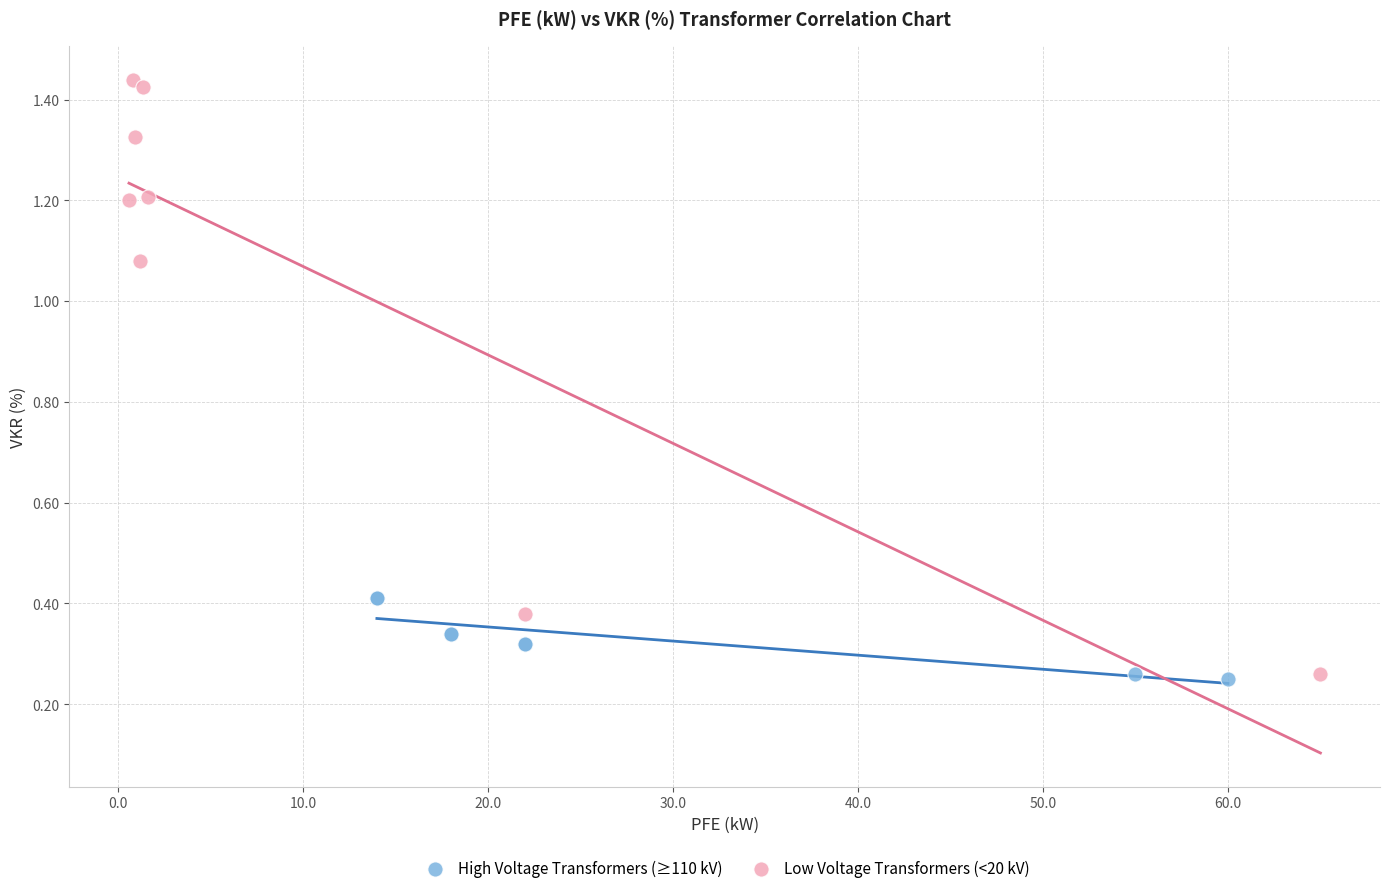

Which series has the widest spread of Y values?

Low Voltage Transformers (<20 kV)